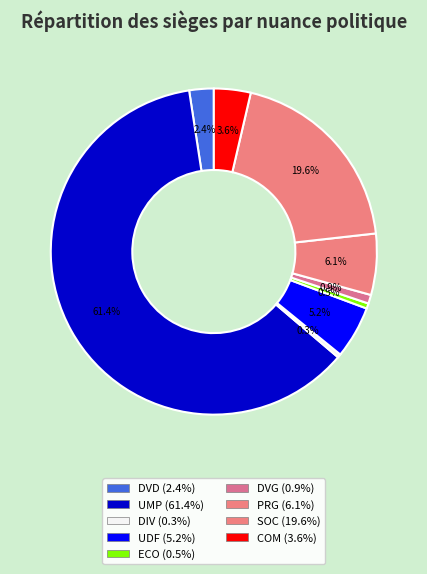

How many slices are in this pie chart?

9